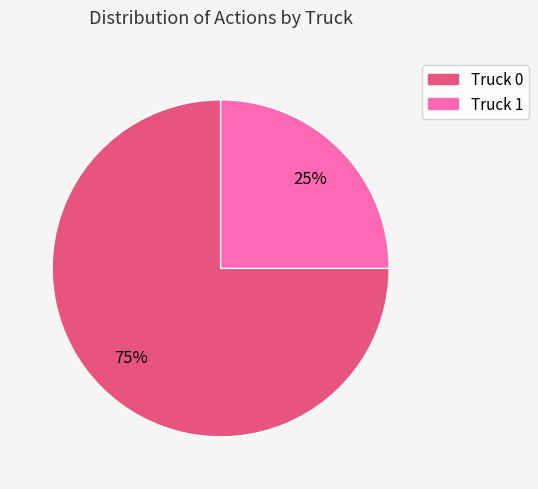

True or false: Truck 1 accounts for 25% of the total.

True